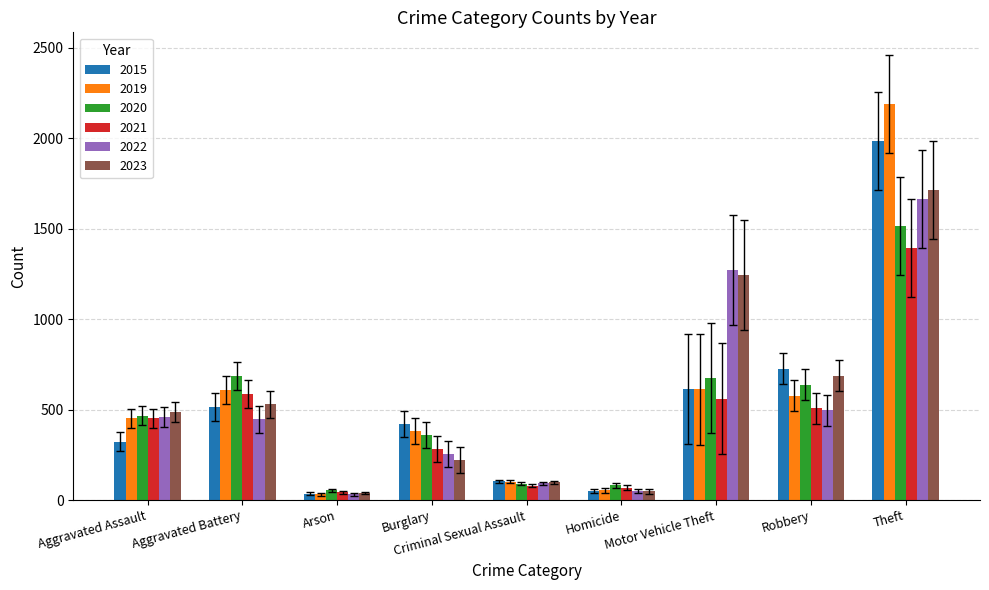

What are all the series names shown in the legend?

2015, 2019, 2020, 2021, 2022, 2023